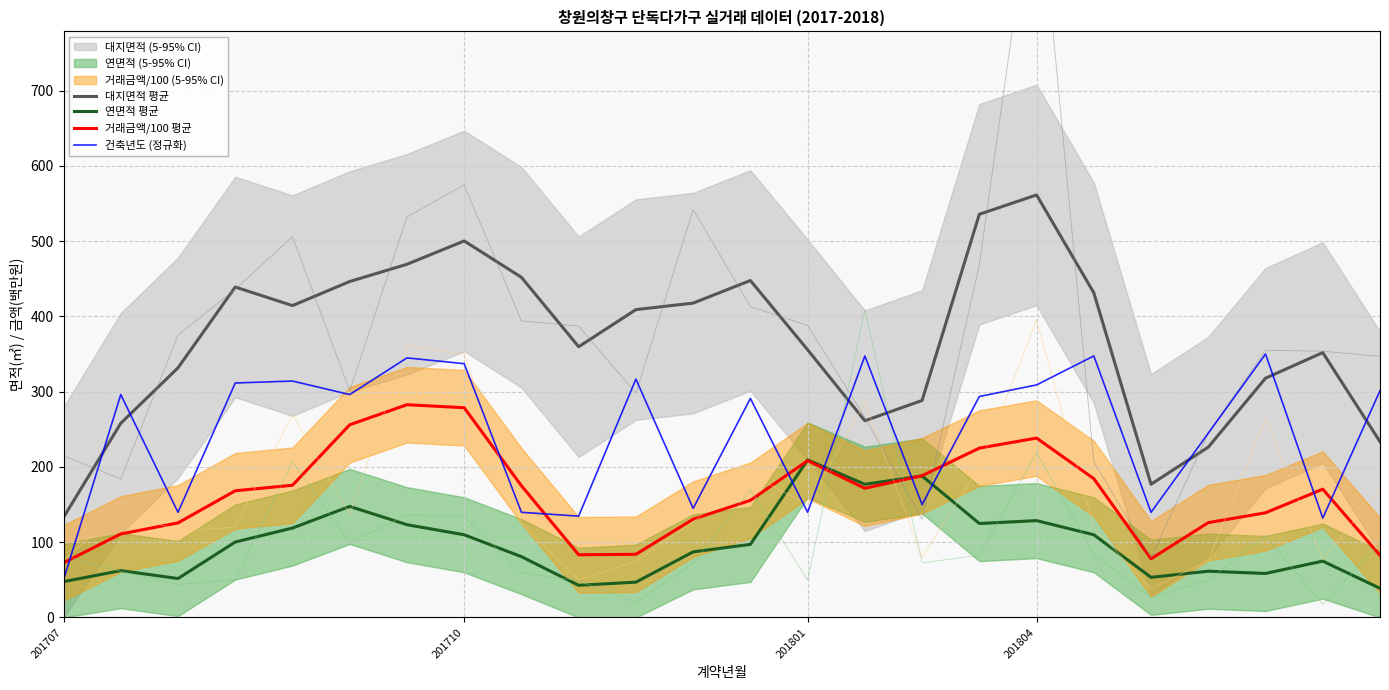

What are all the series names shown in the legend?

대지면적 평균, 연면적 평균, 거래금액/100 평균, 건축년도 (정규화)